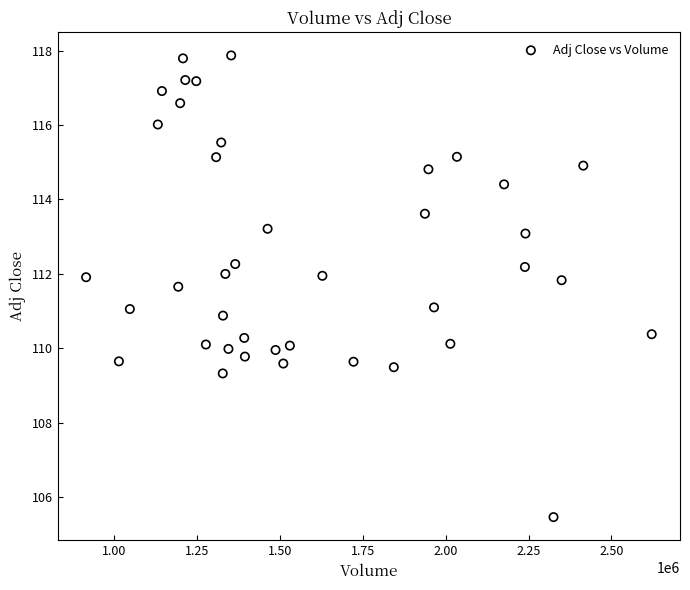

What is the range of Y values (max minus min)?

12.4